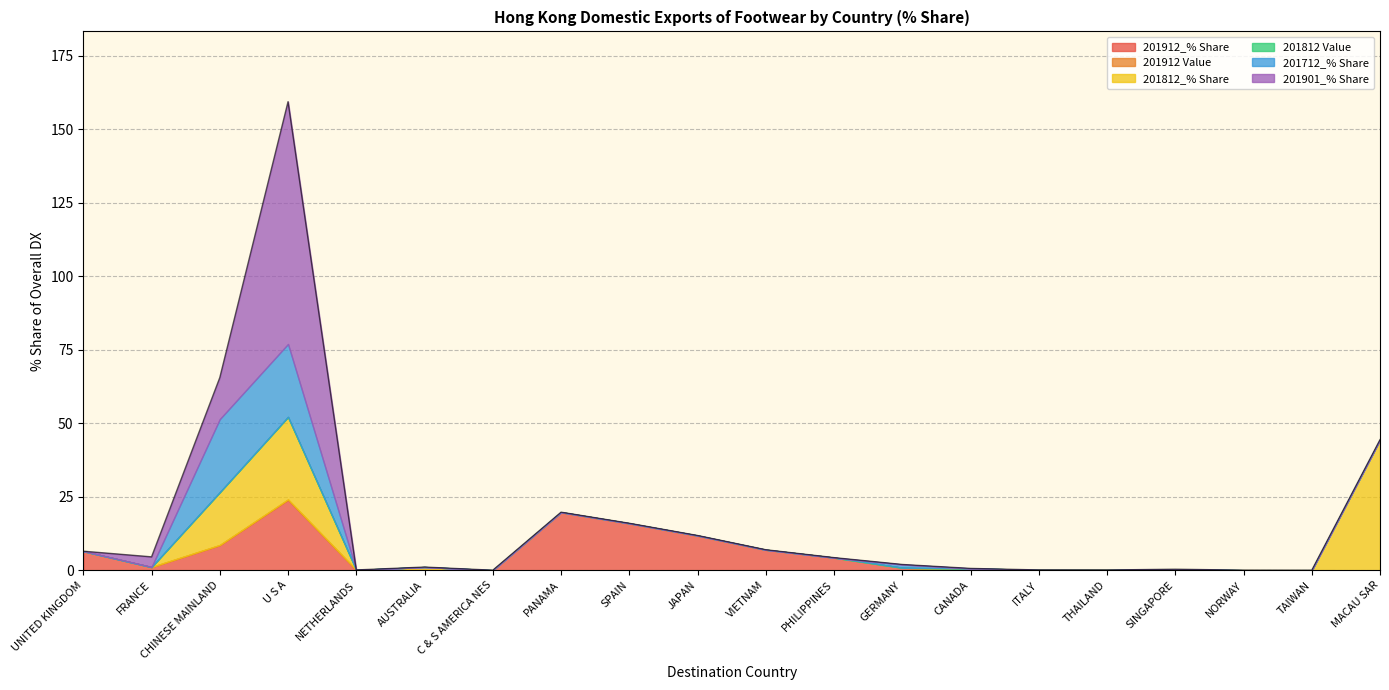

Does the chart have visible grid lines?

Yes